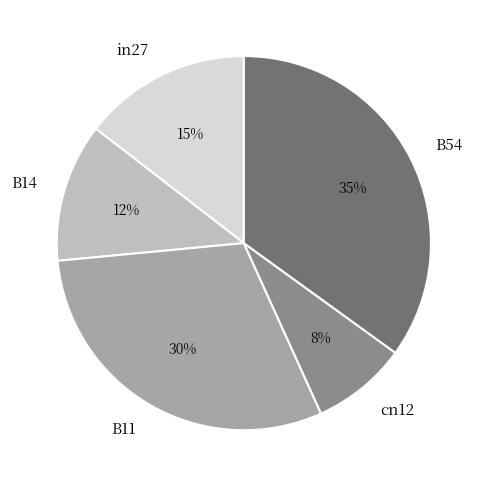

To the nearest percent, what is the difference between the largest and smallest slice percentages?

27%